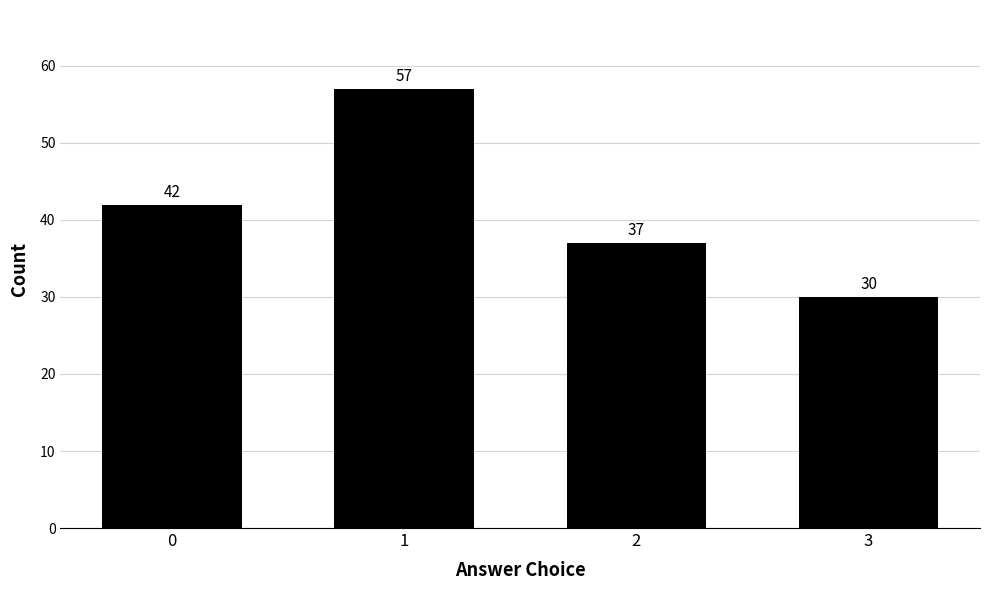

Reading left to right, transcribe all the data shown in this chart.

42	57	37	30